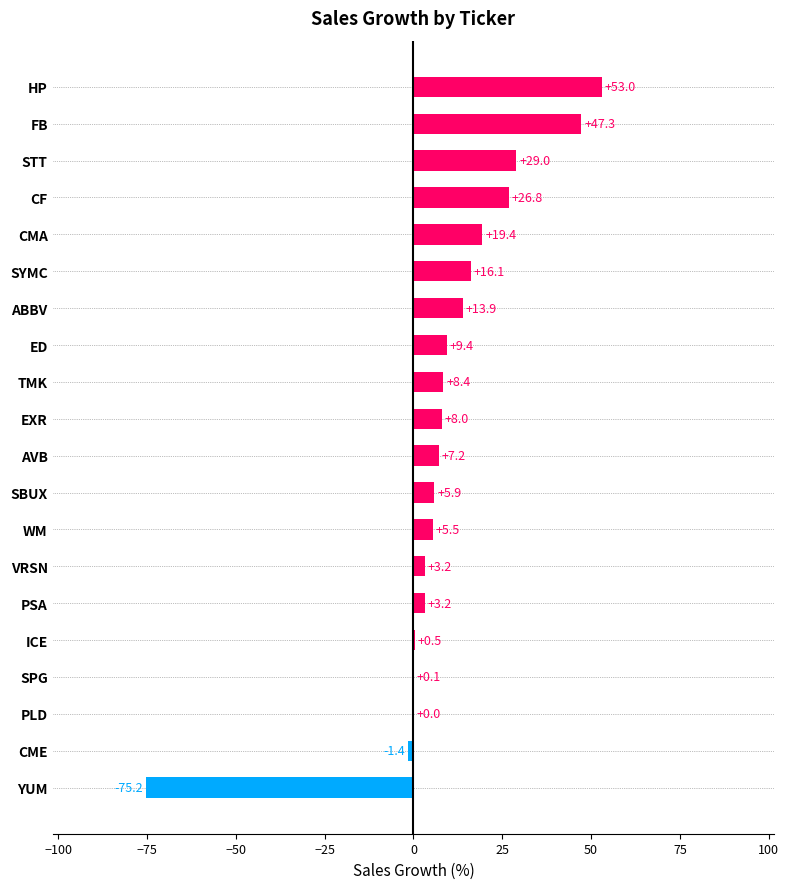

At which label is the value closest to -11?

CME